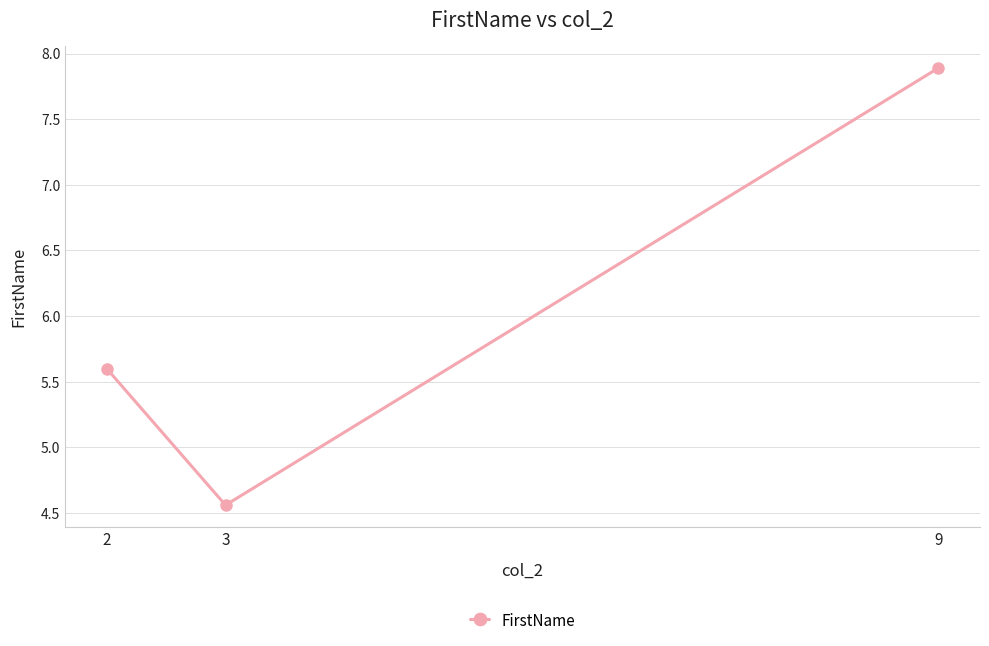

Where is the data nearest to the value 6?

2